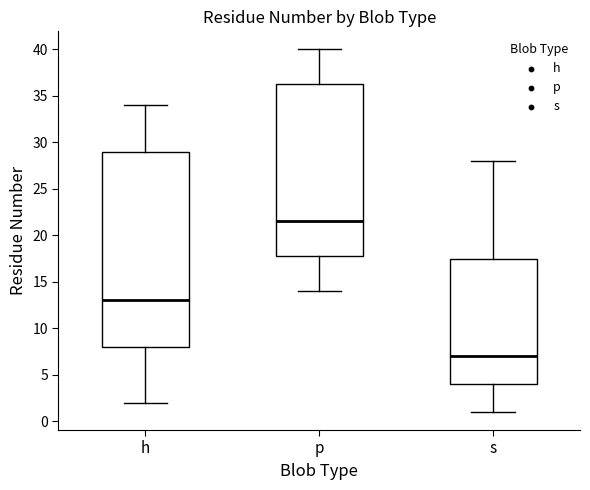

Reading left to right, read every box against the y-axis: the position of its median line, the range the box covers, and the ends of its whiskers. The values are not printed on the chart, so give them approximately, as read against the axis.

h: median 13.0, box 8.0 to 29.0, whiskers 2.0 to 34.0
p: median 21.5, box 18.0 to 36.5, whiskers 14.0 to 40.0
s: median 7.0, box 4.0 to 17.5, whiskers 1.0 to 28.0